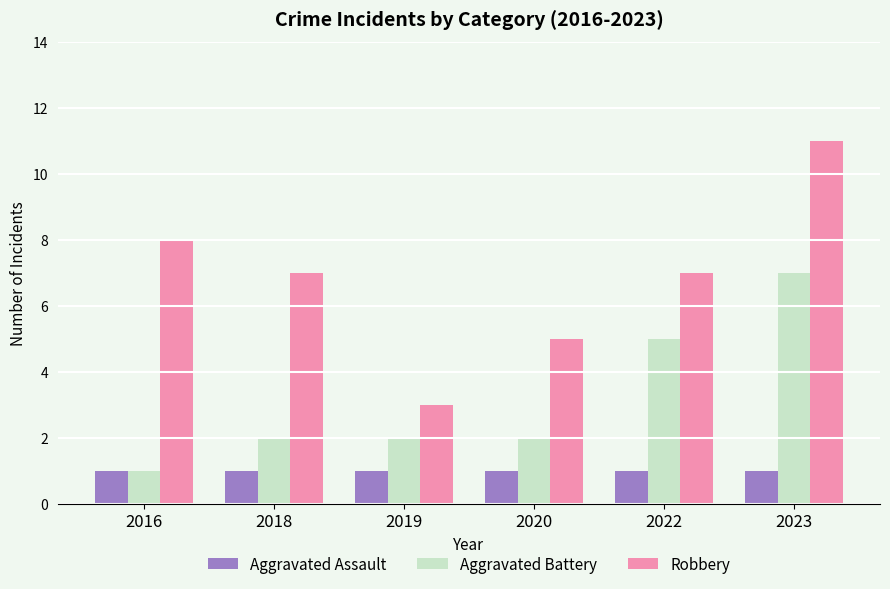

Which series has the widest spread of values?

Robbery